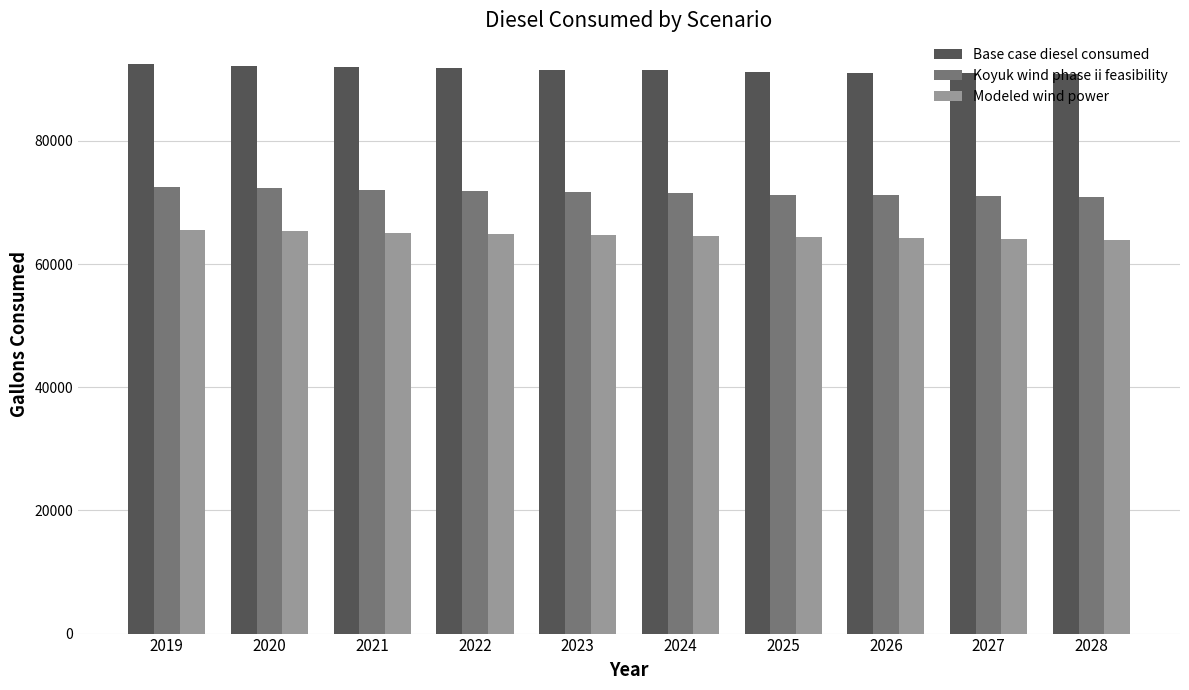

What is the minimum value shown in the chart?

63898.6